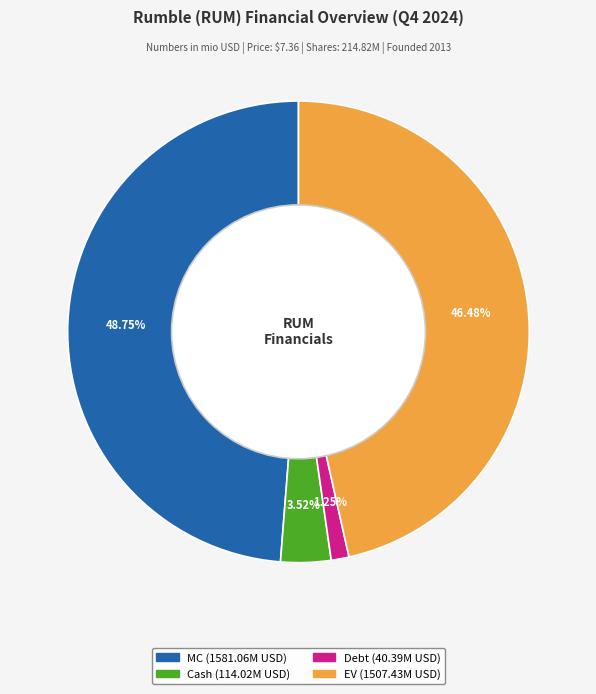

What percentage do Debt and MC together represent?

50.0%